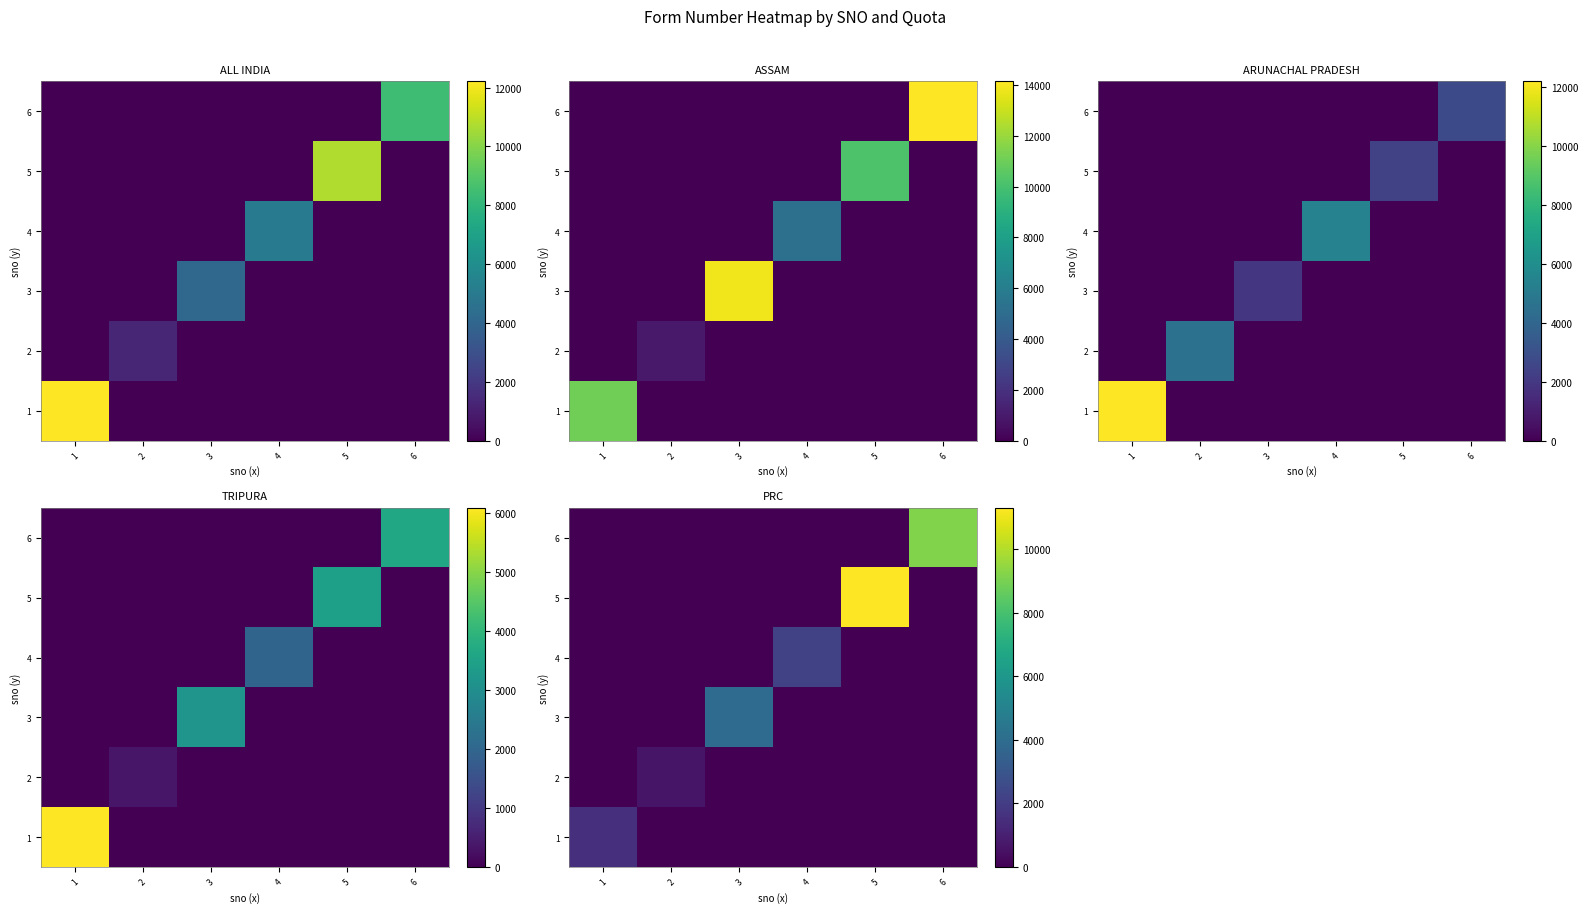

List the labels in order of 1 value, largest first.

1, 2, 3, 4, 5, 6